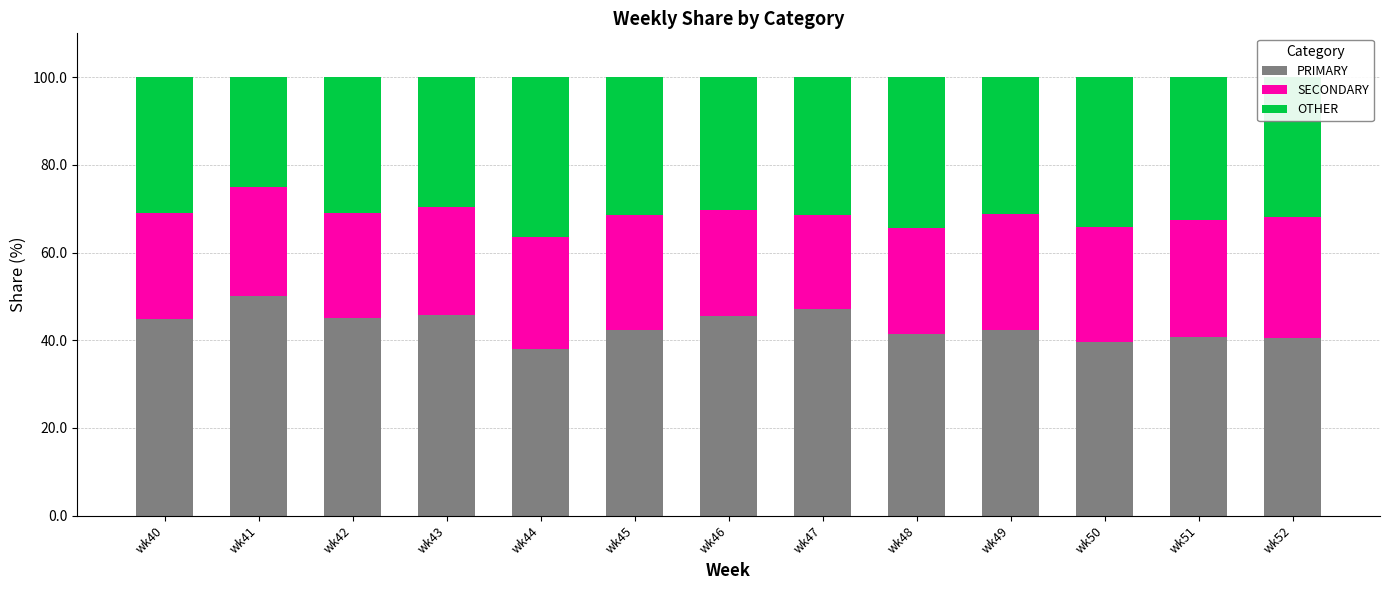

The value of PRIMARY at wk42 is 45.2. True or false?

True